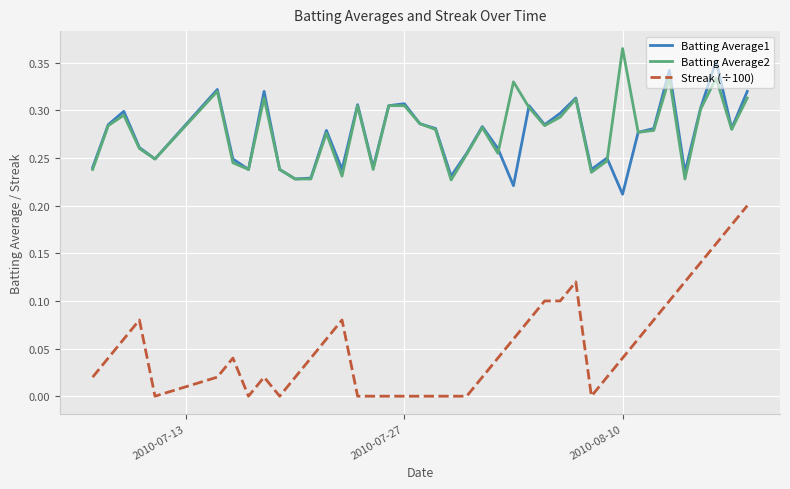

What are all the series names shown in the legend?

Batting Average1, Batting Average2, Streak (÷100)